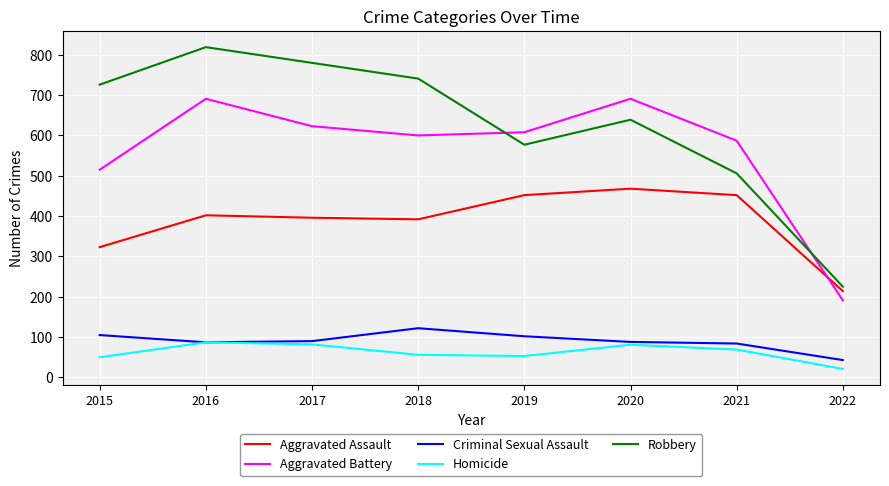

What is the sum of the Aggravated Battery values at 2015 and 2018?

1115